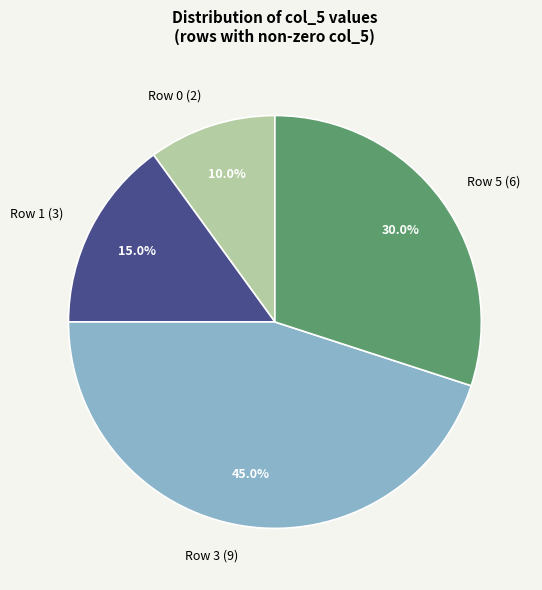

What is the total percentage of Row 5 (6) and Row 3 (9)?

75.0%